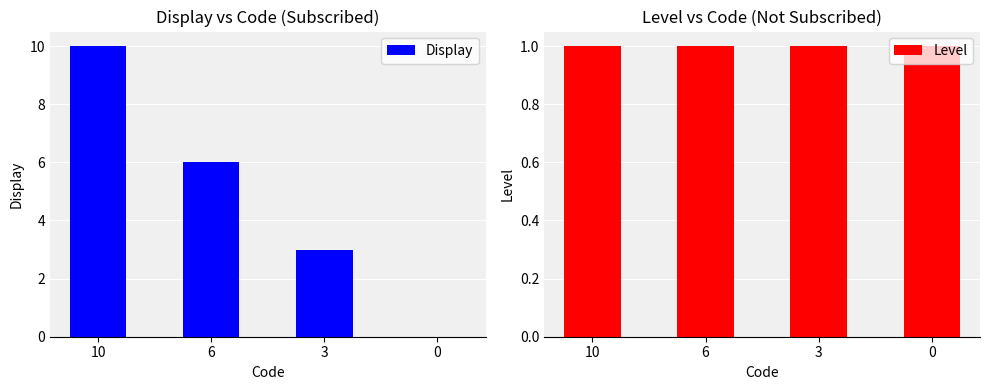

Reading left to right, what are all the values shown in this chart?

Display: 10=10	6=6	3=3	0=0
Level: 10=1	6=1	3=1	0=1